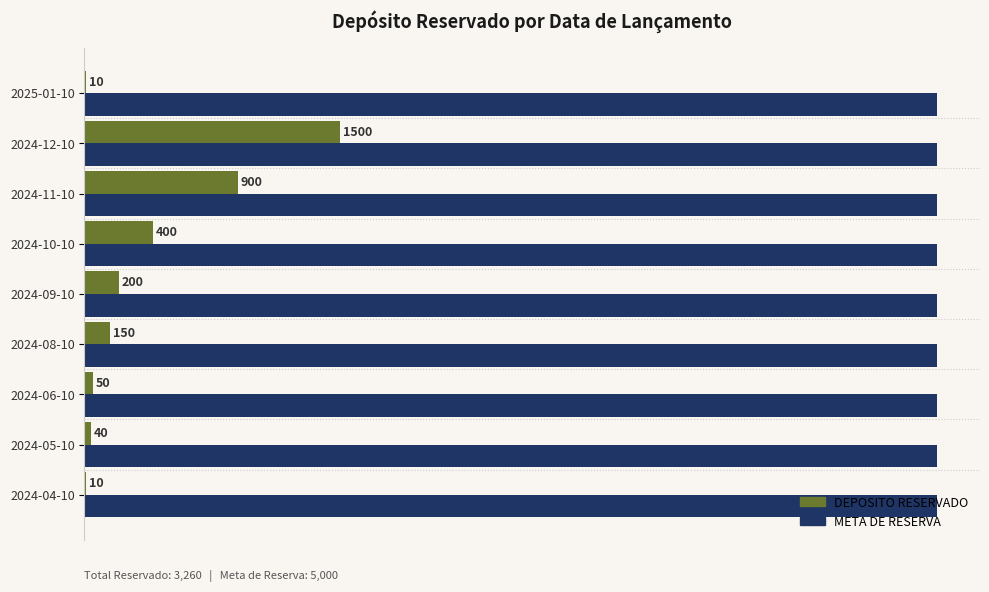

Which series changed the most between 2024-10-10 and 2024-12-10?

DEPOSITO RESERVADO